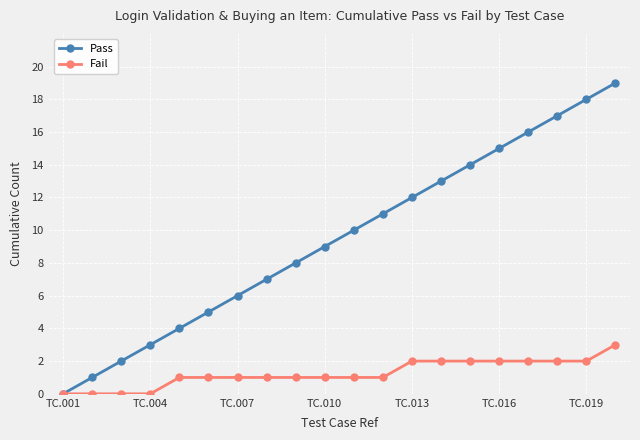

What is the maximum value shown in the chart?

19